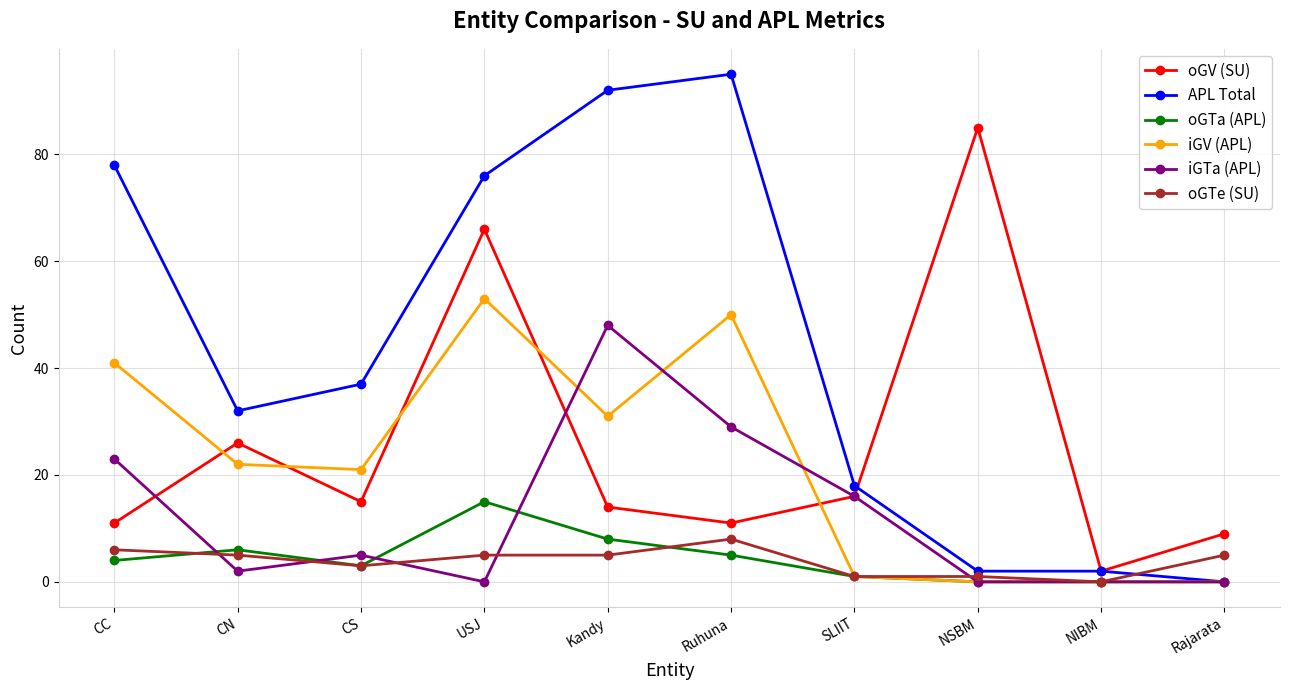

What is the label of the 3rd point from the right?

NSBM